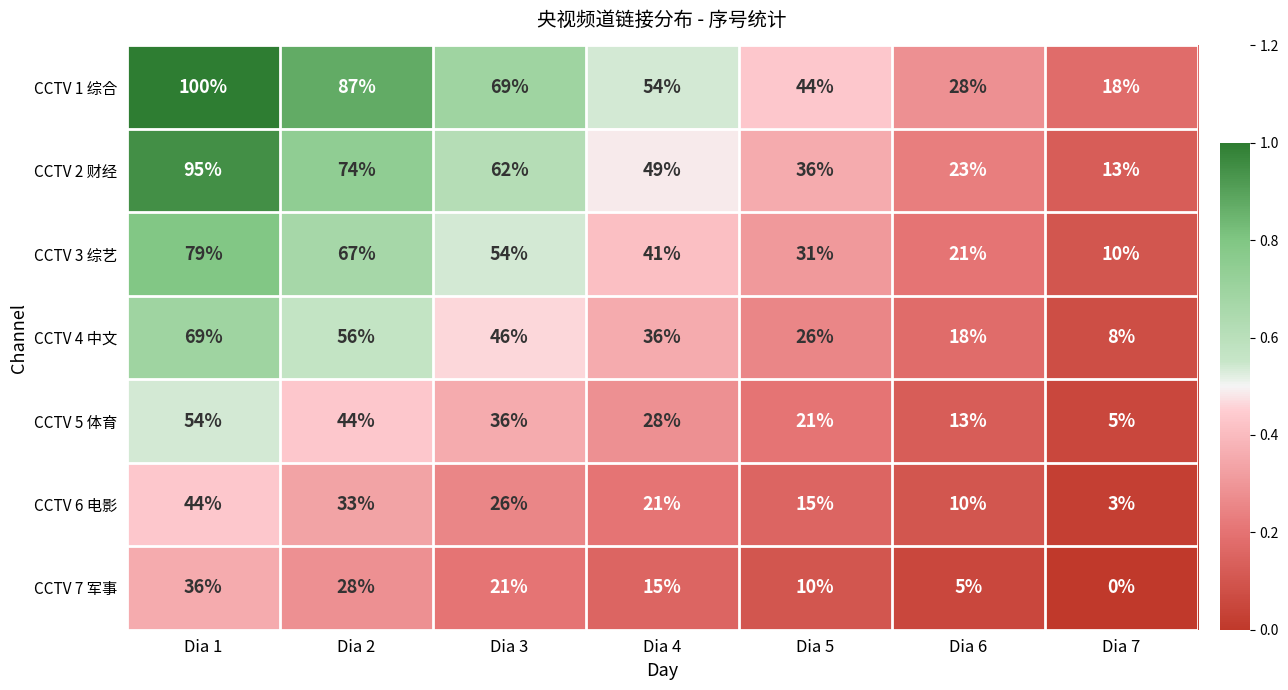

At how many categories does at least one series exceed 0?

7